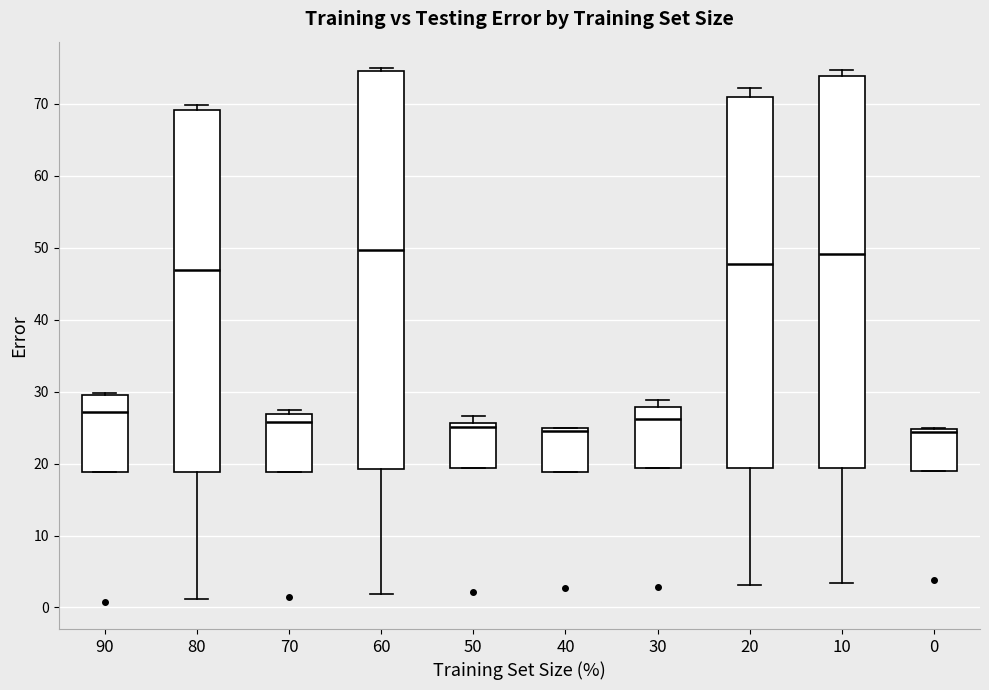

Where does the lower whisker of the box at x = 10 end on the y-axis? The values are not printed on the chart, so give them approximately, as read against the axis.

3